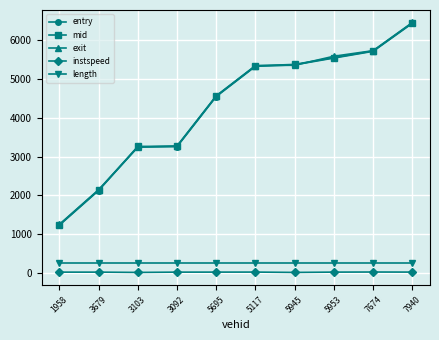

What is the total value across all series at 5945?

16365.2